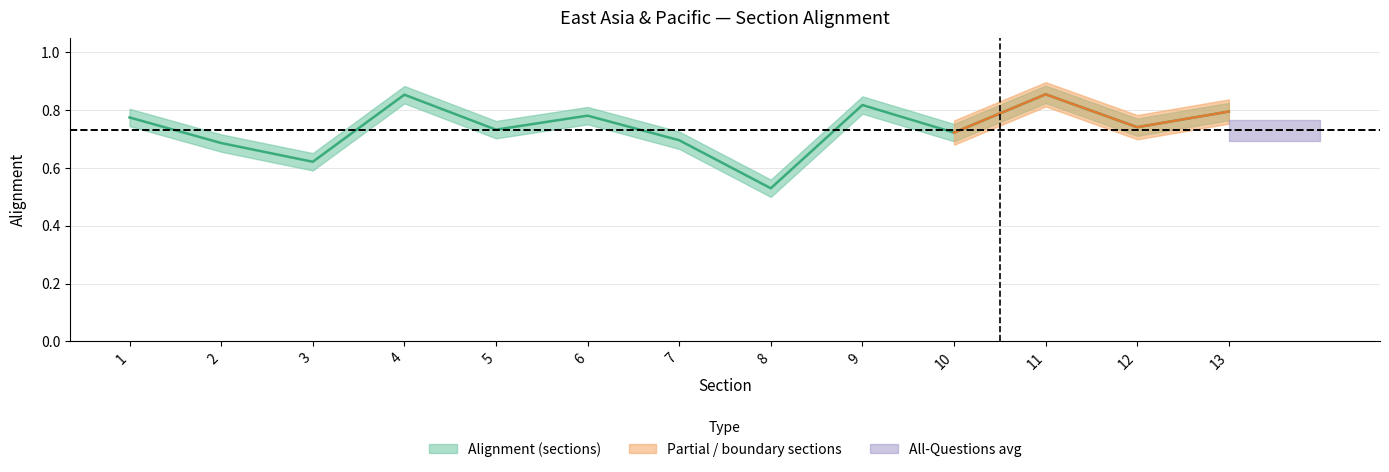

Reading right to left, extract all data points from this chart.

13=0.8	12=0.7	11=0.9	10=0.7	9=0.8	8=0.5	7=0.7	6=0.8	5=0.7	4=0.9	3=0.6	2=0.7	1=0.8